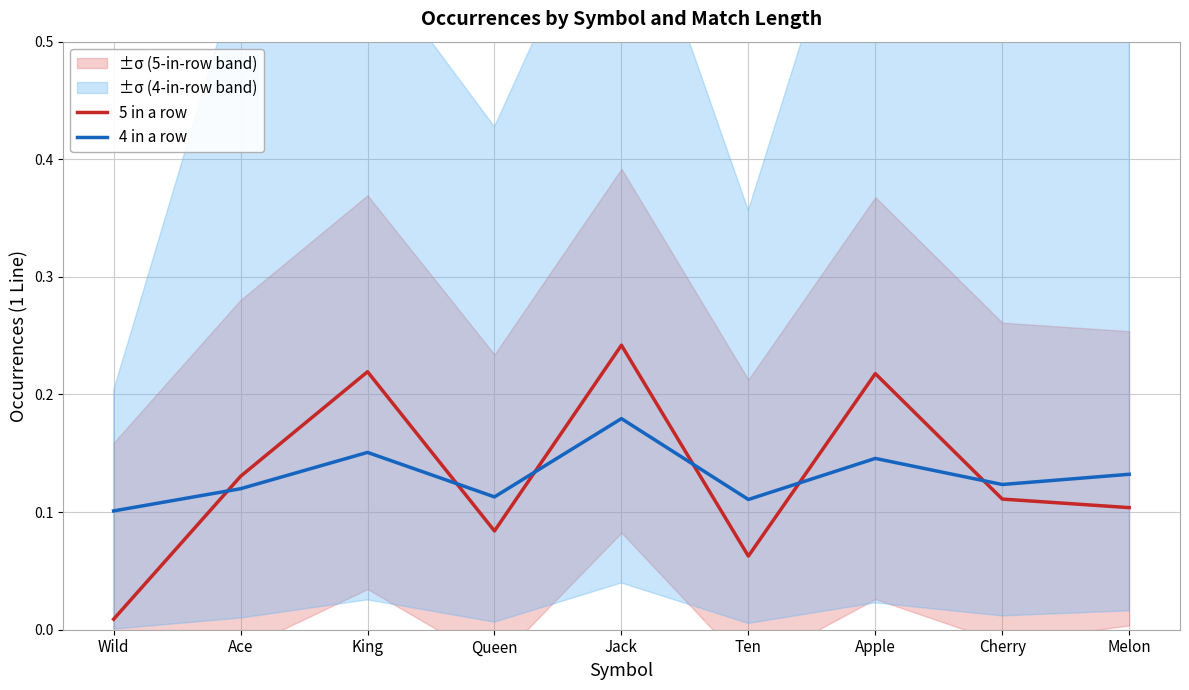

Which series has the largest range (max minus min)?

5 in a row